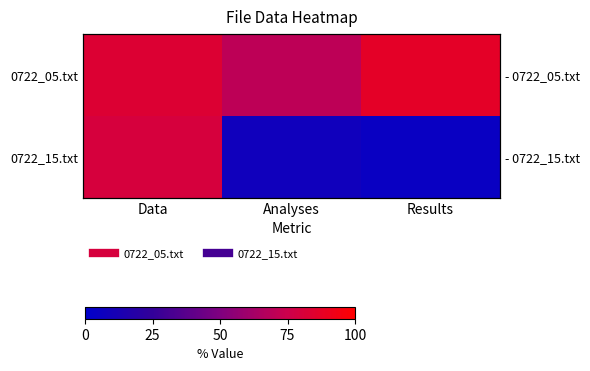

How many series are shown in this chart?

2